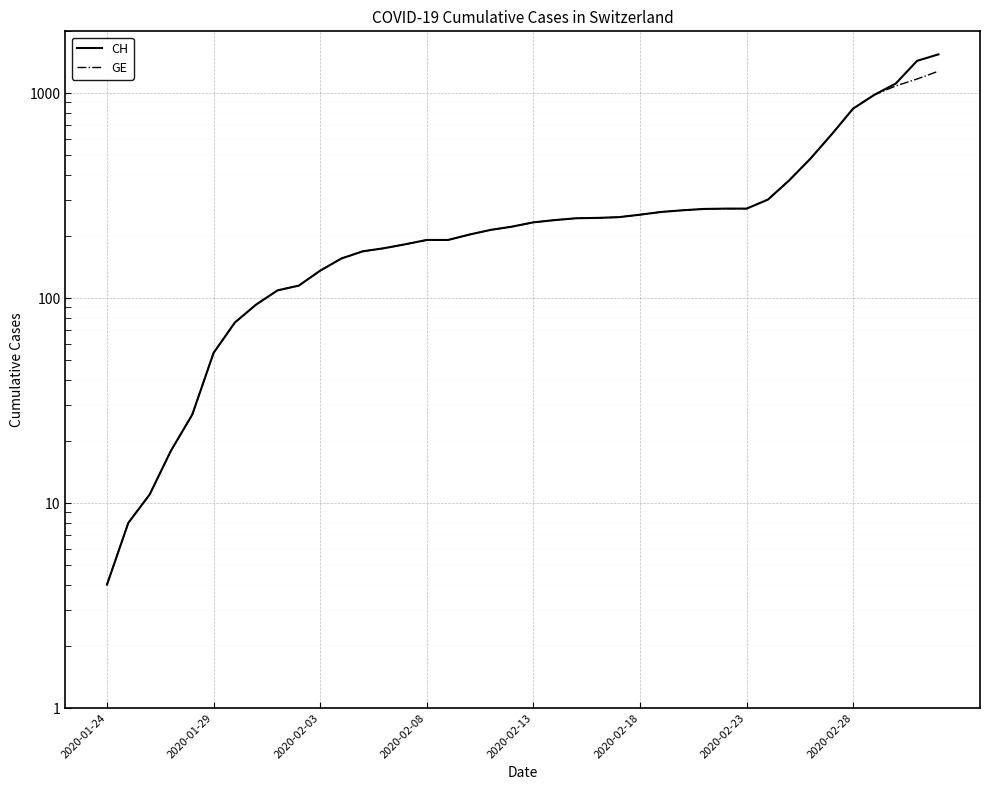

Is it true that GE equals 290 at 34?

False